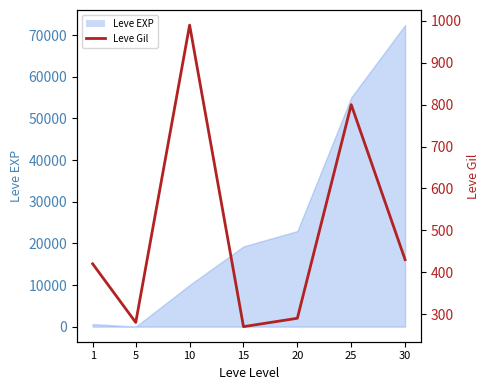

How many values are below 420?

3